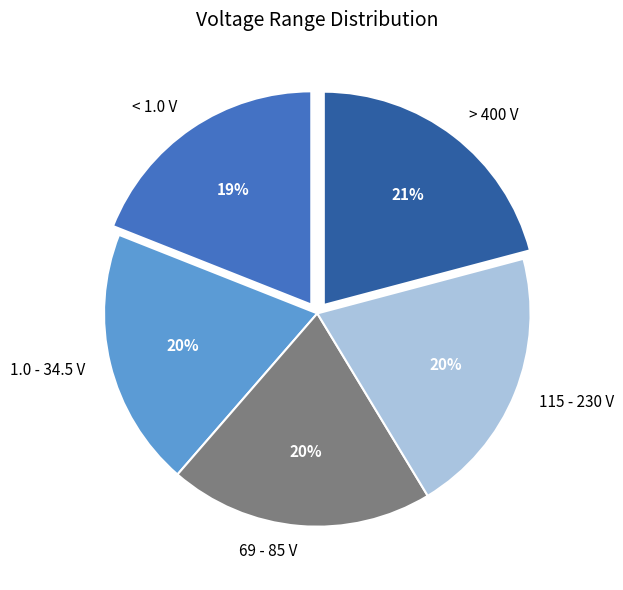

Do 115 - 230 V and 69 - 85 V together represent more than half of the pie?

No